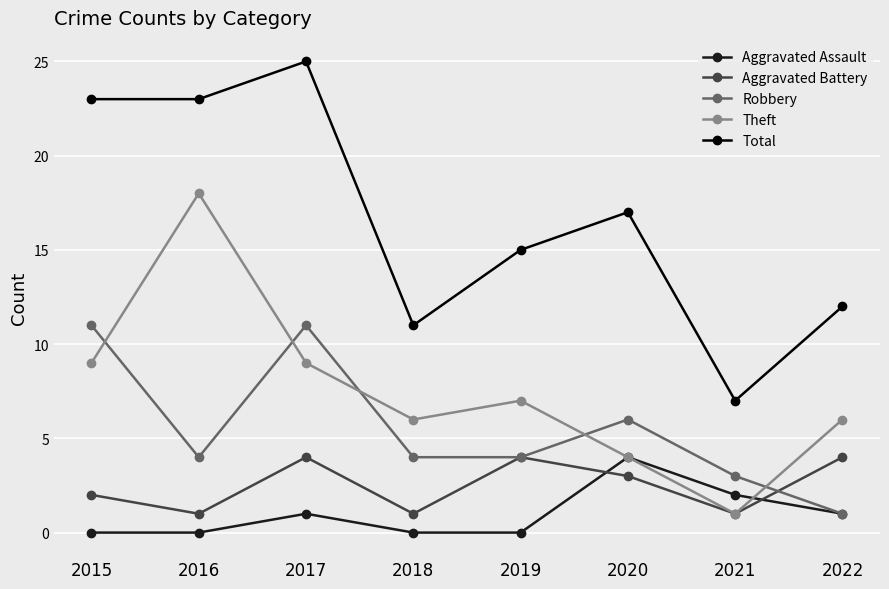

Read the Total value at 2021.

7